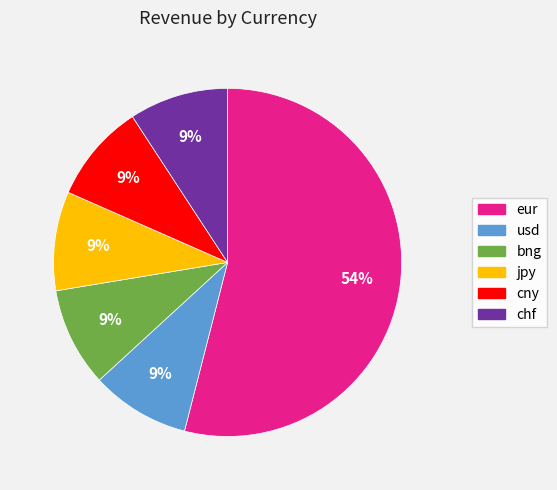

Which category has the biggest portion of the pie?

eur